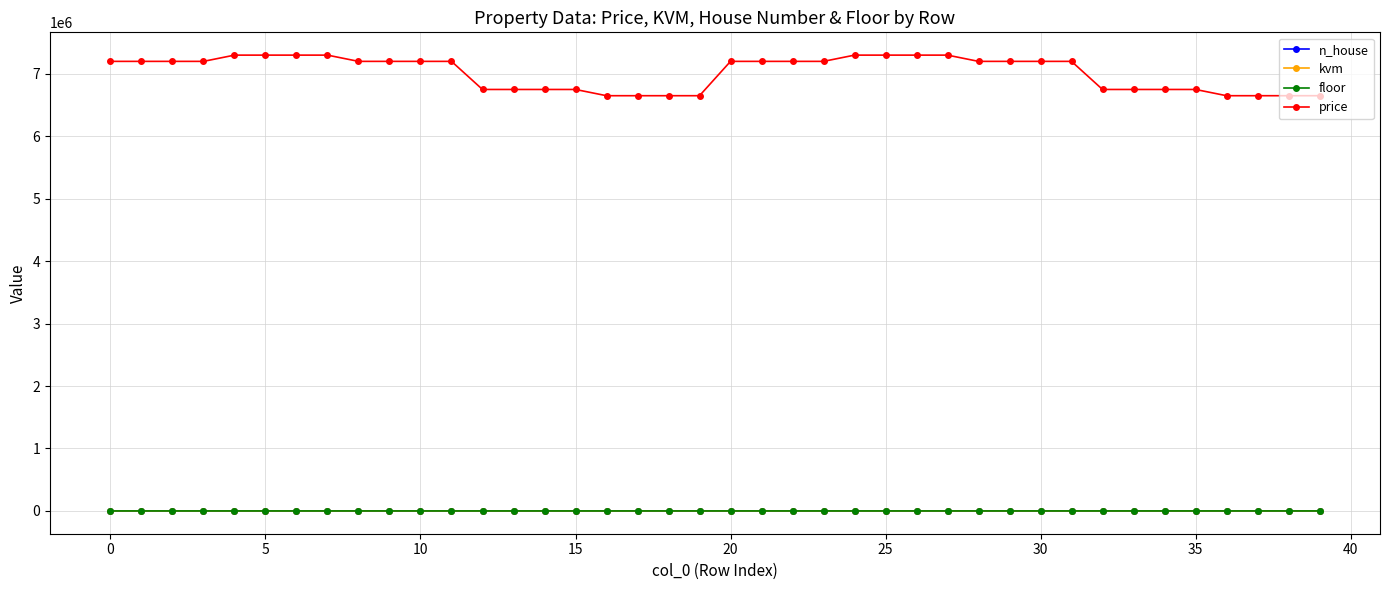

True or false: price and kvm cross at least once.

False